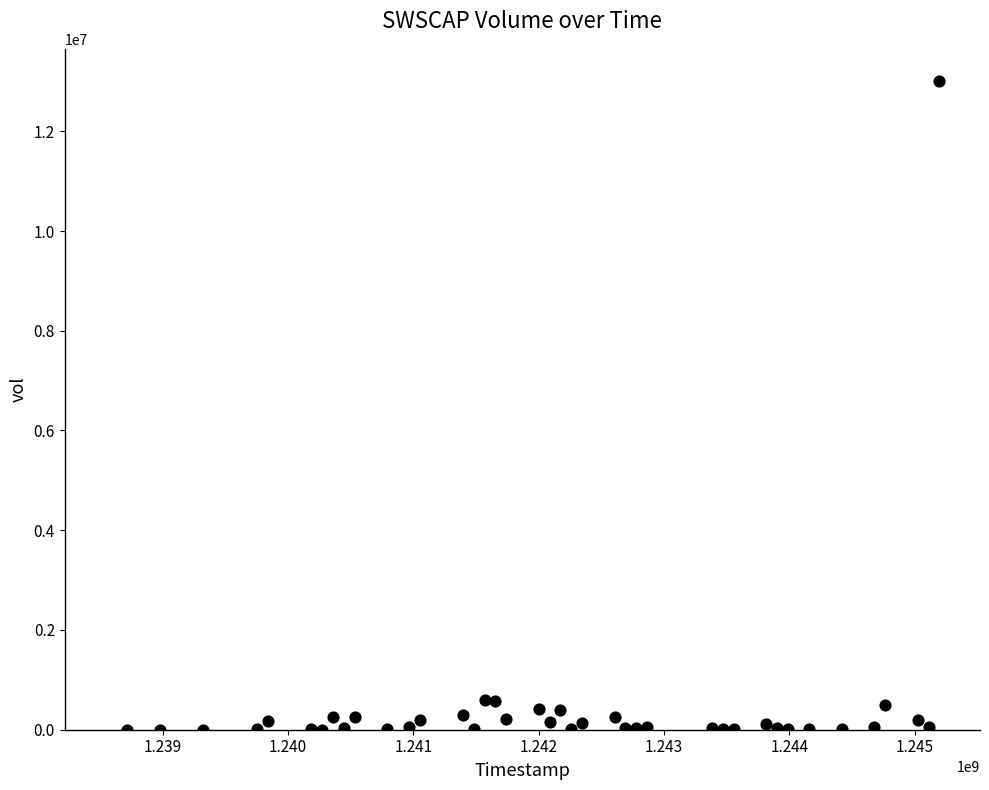

What is the range of Y values (max minus min)?

13000500